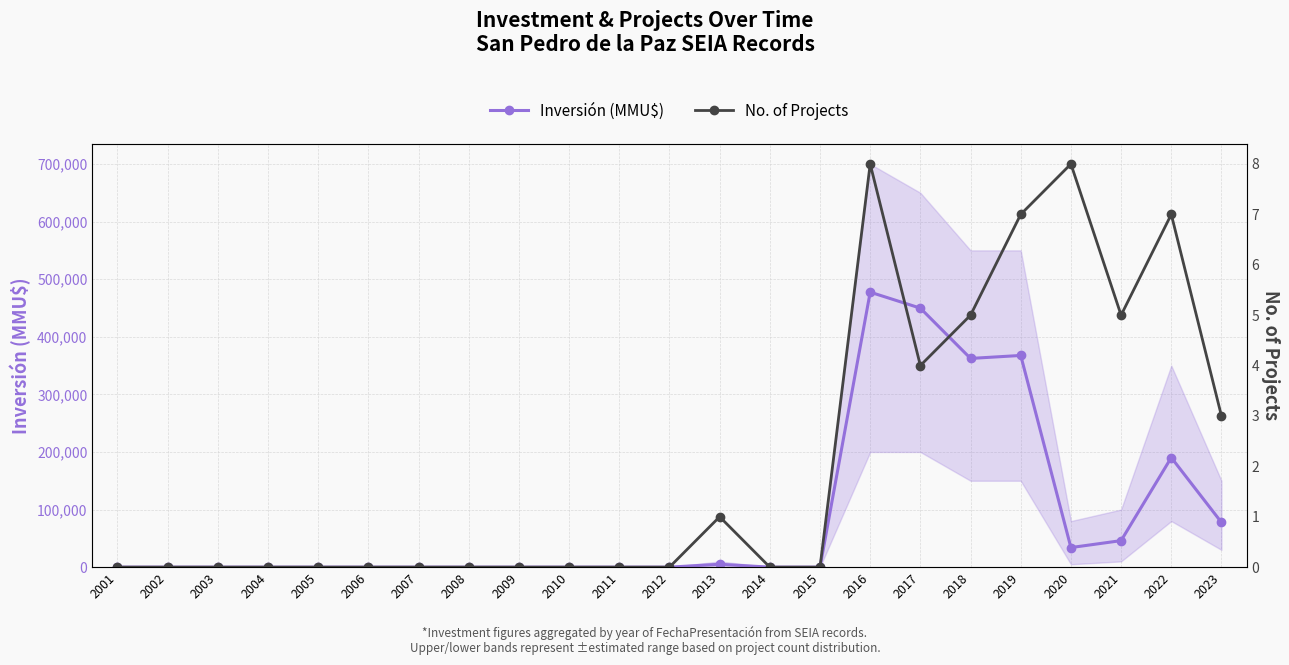

Which category has the highest value in the Inversión (MMU$) series?

2016